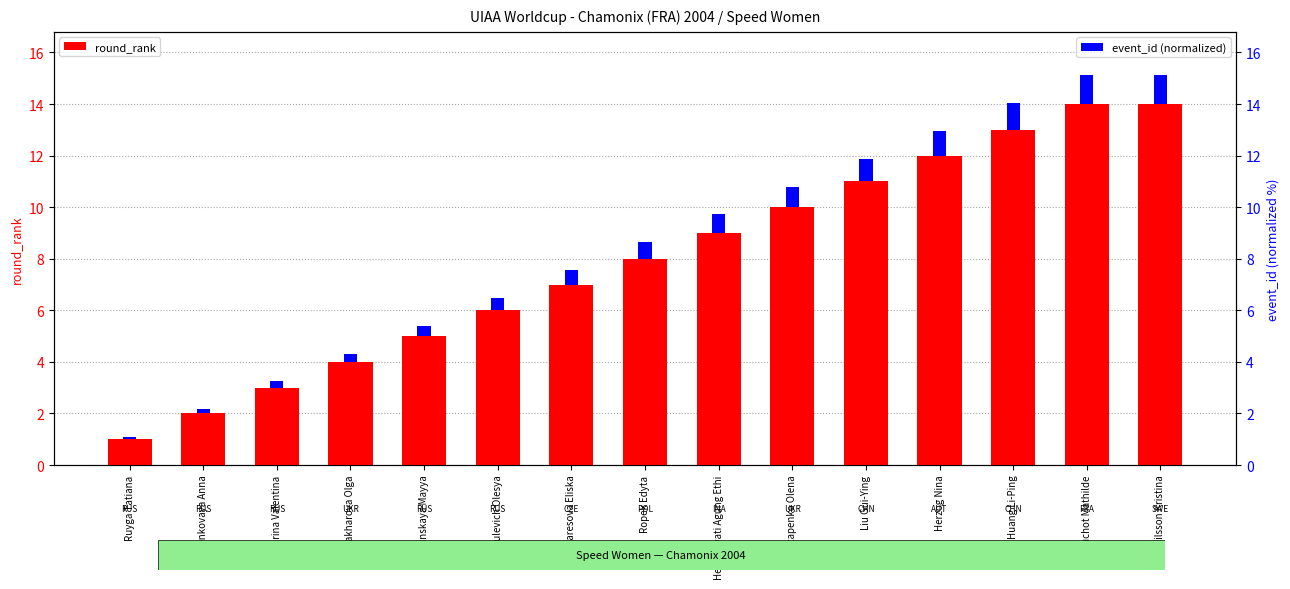

What is the difference between the maximum and minimum values in the event_id (normalized) series?

1.0